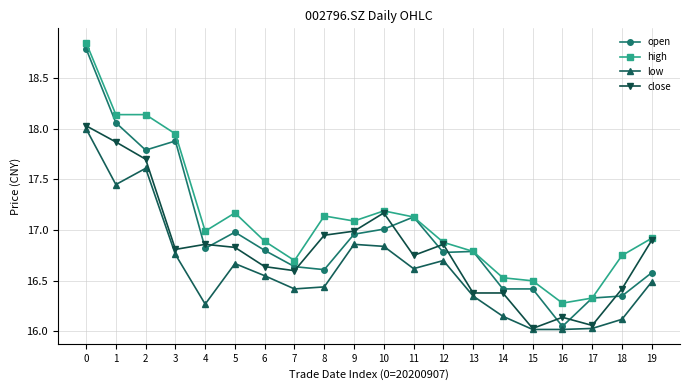

Where is the first local minimum for open?

2